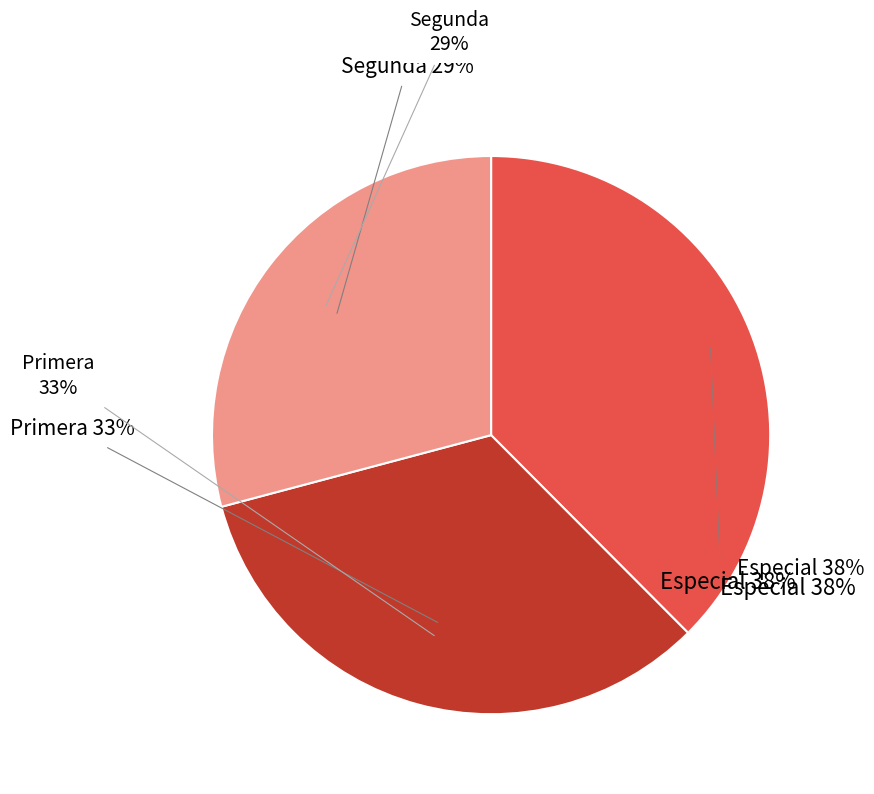

To the nearest percent, what is the average slice percentage?

33%